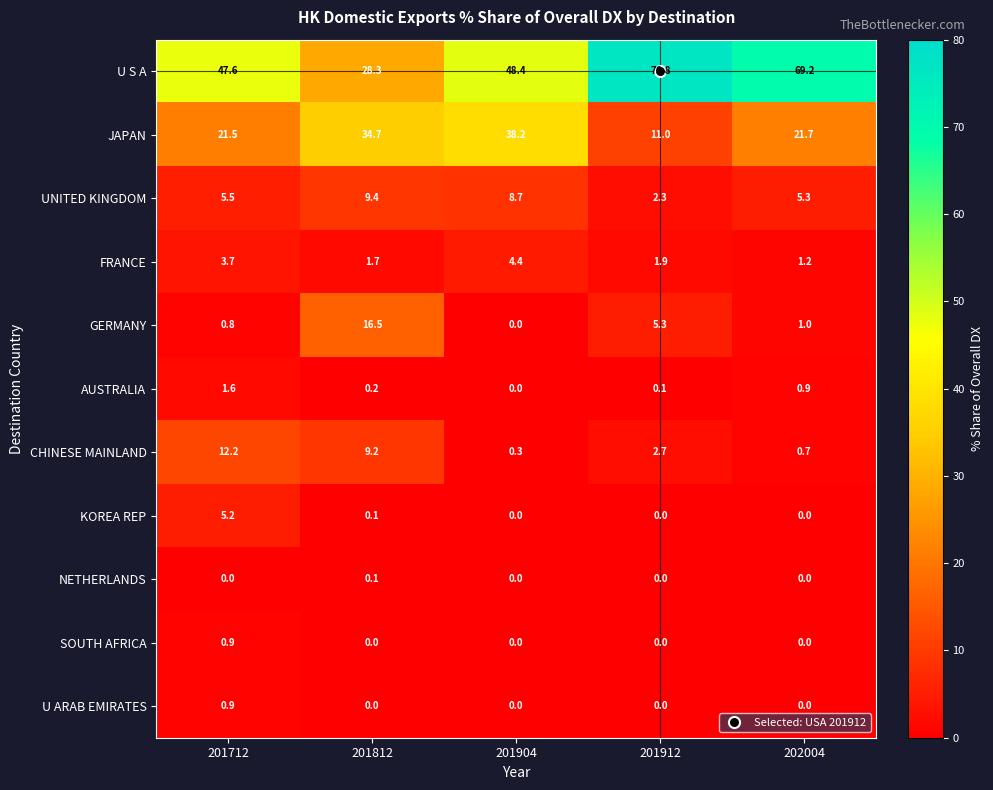

What is the total value across all series at 201912?

100.1